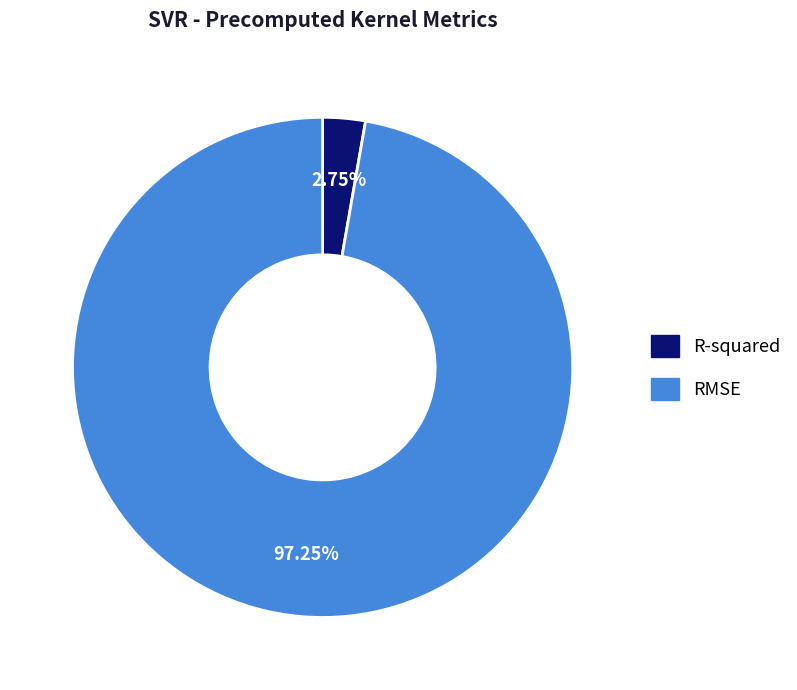

To the nearest percent, what is the combined percentage of RMSE and R-squared?

100%